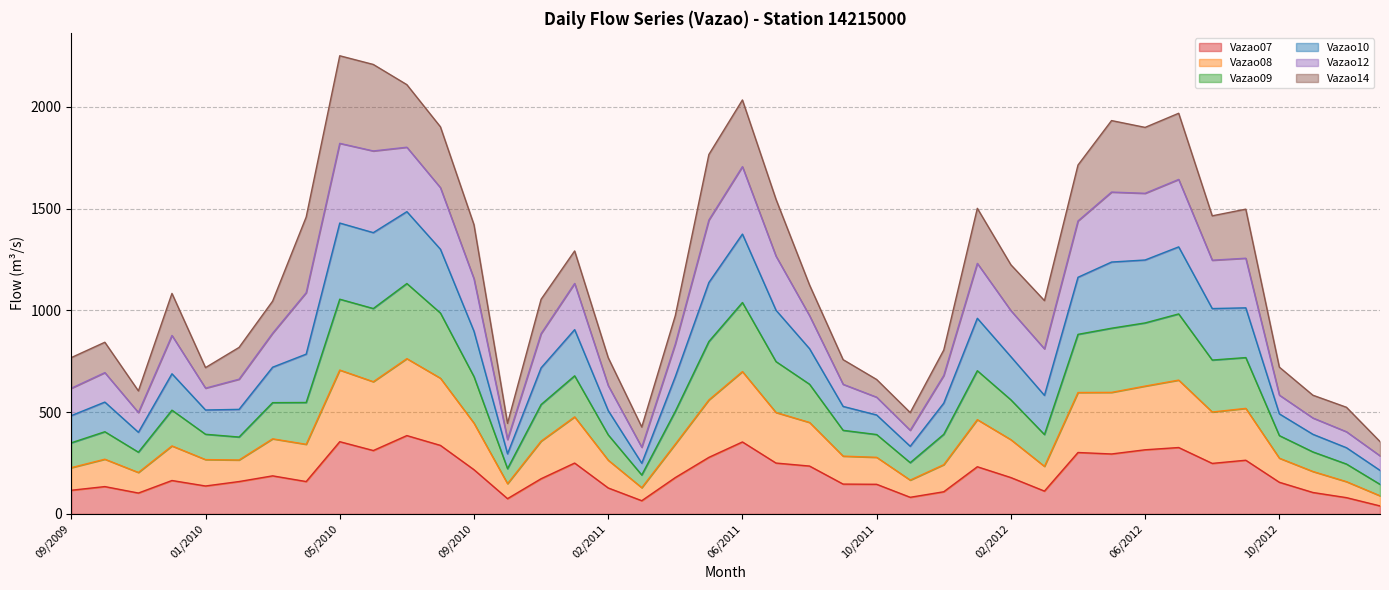

What is the maximum value for Vazao07?

385.1